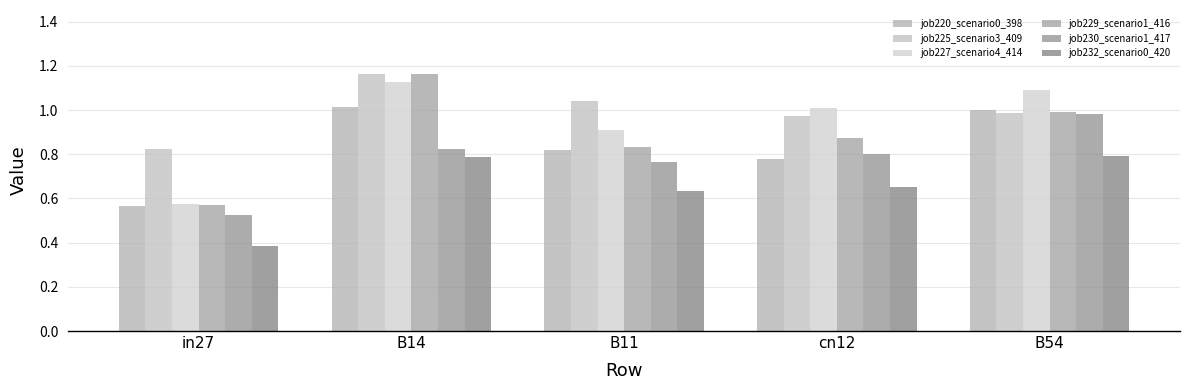

Read the job227_scenario4_414 value at in27.

0.6